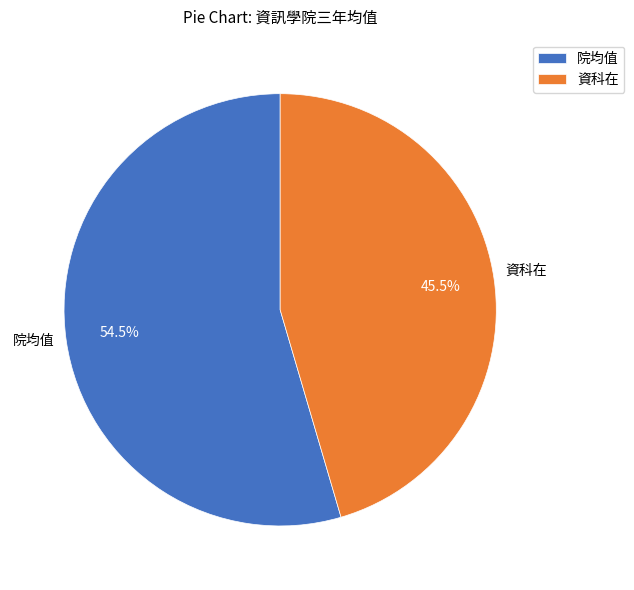

What is the largest slice in the pie chart?

院均值